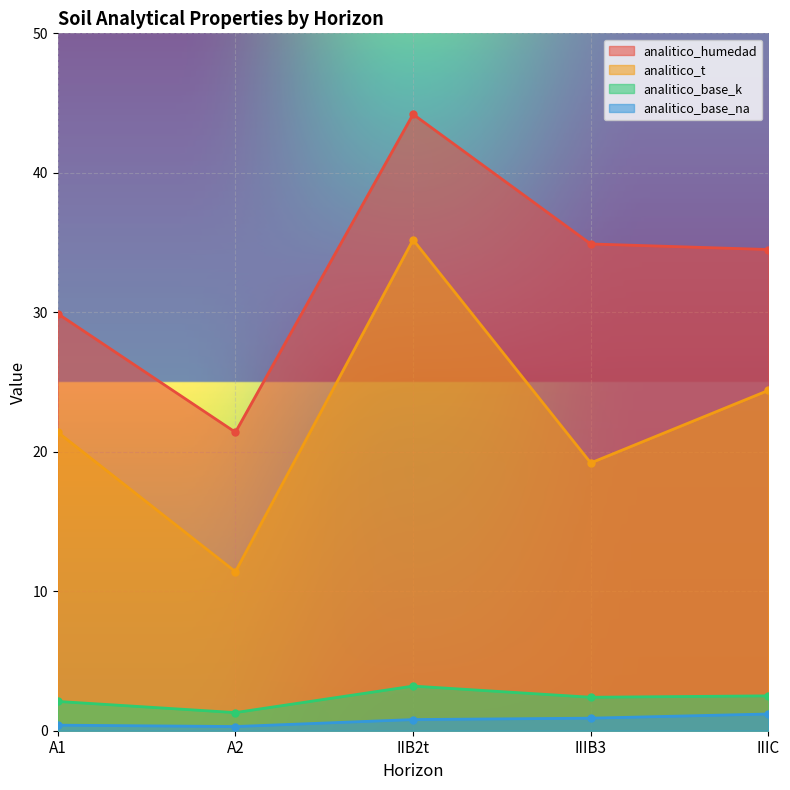

True or false: analitico_base_na and analitico_t intersect in this chart.

False